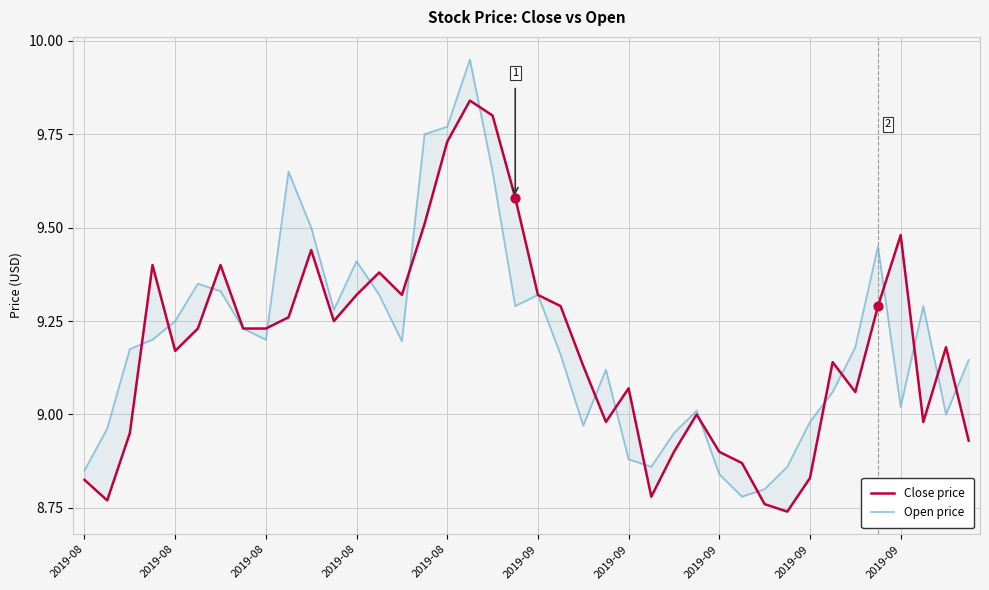

Which series has the widest spread of Y values?

Open price